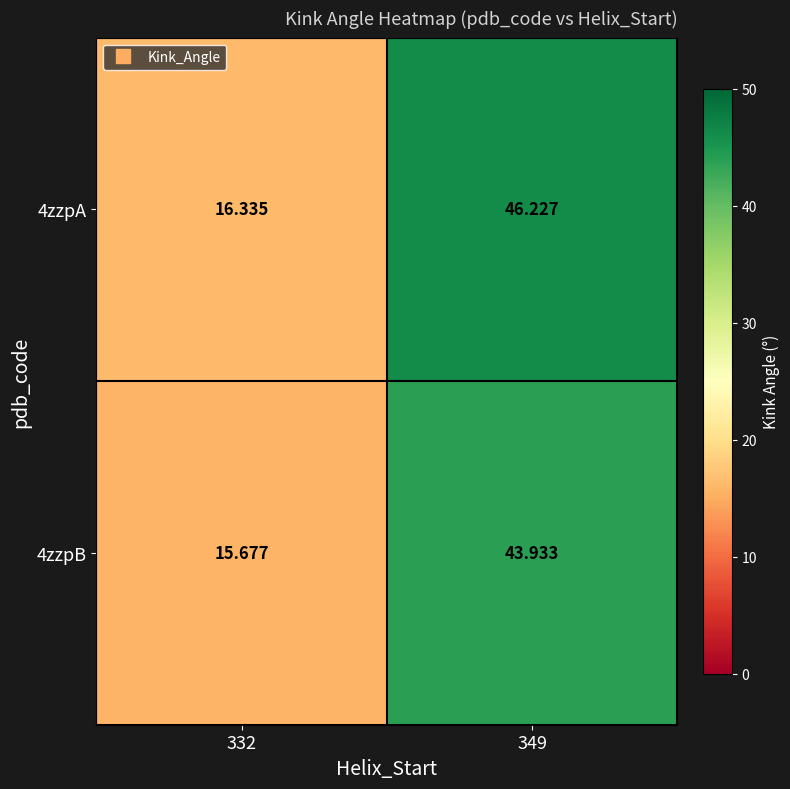

Is the value of 4zzpA at 332 greater than the value of 4zzpB at 349?

No